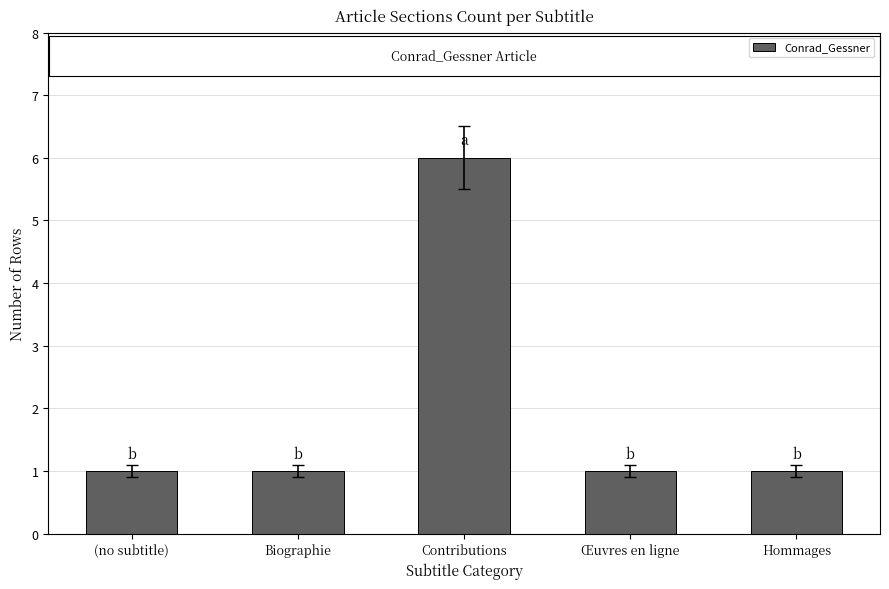

What is the difference between the maximum and minimum values?

5